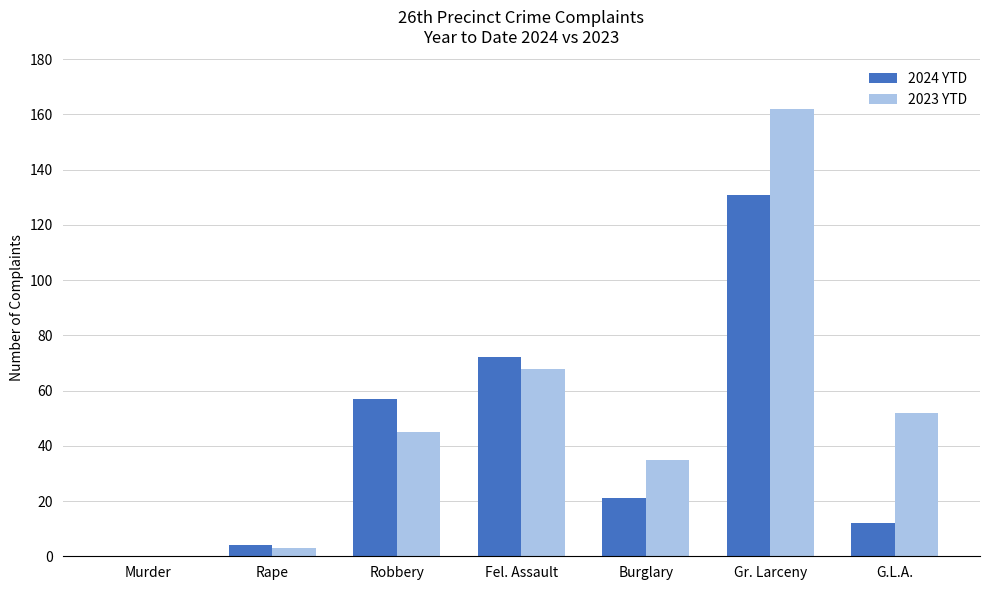

Between Robbery and Burglary, which series saw the biggest shift?

2024 YTD